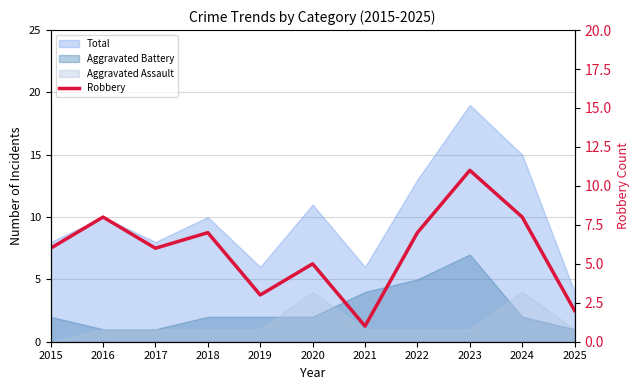

The chart shows a value of 2 at 2025. True or false?

True